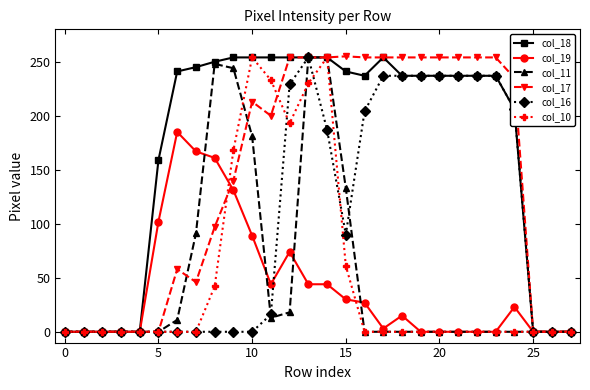

How many lines are shown in the chart?

6